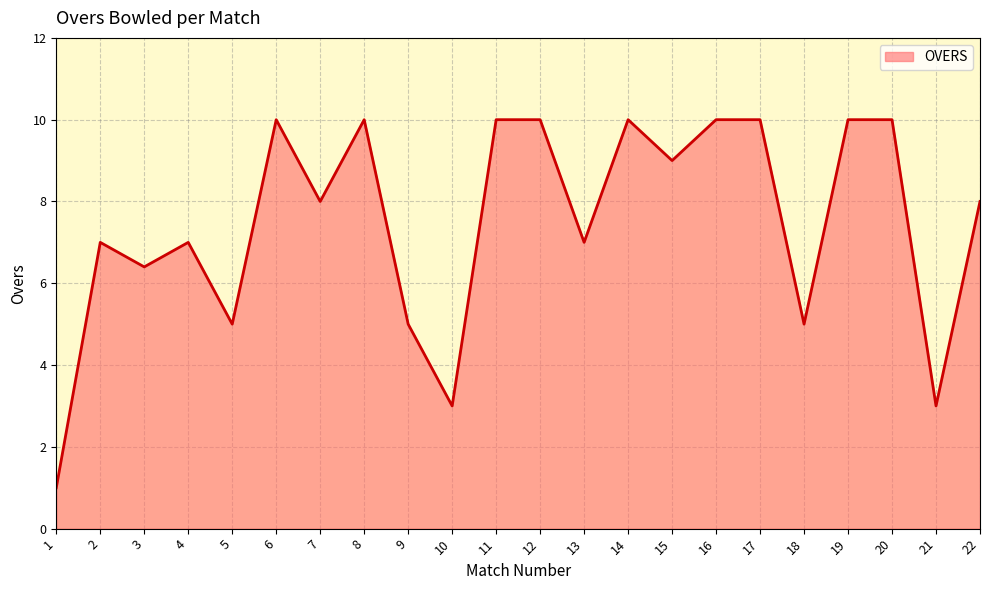

What is the smallest value displayed?

1.0